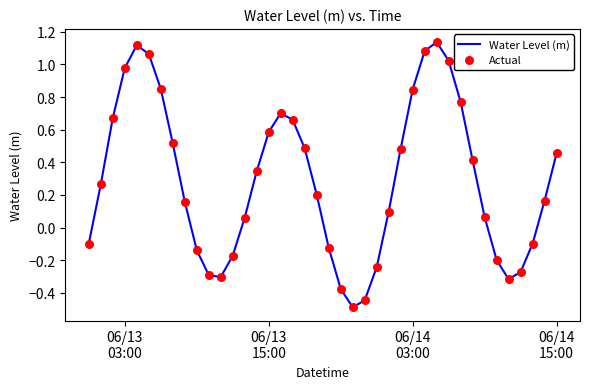

What is the minimum value shown in the chart?

-0.5